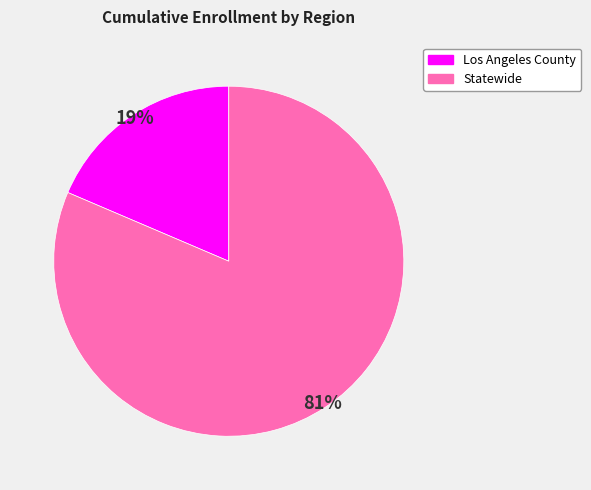

How many slices are in this pie chart?

2